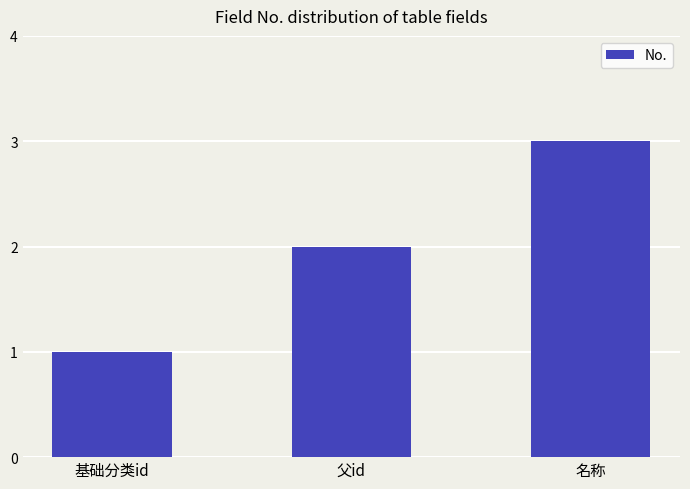

True or false: the data shows 1 at 基础分类id.

True